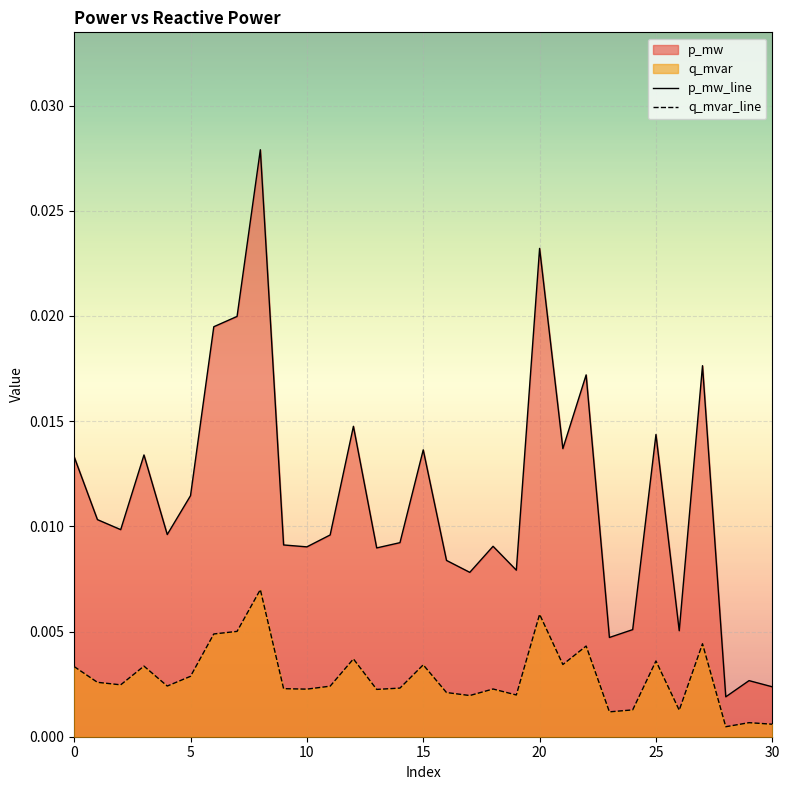

Rank the series at 9 from highest to lowest value.

p_mw_line, q_mvar_line